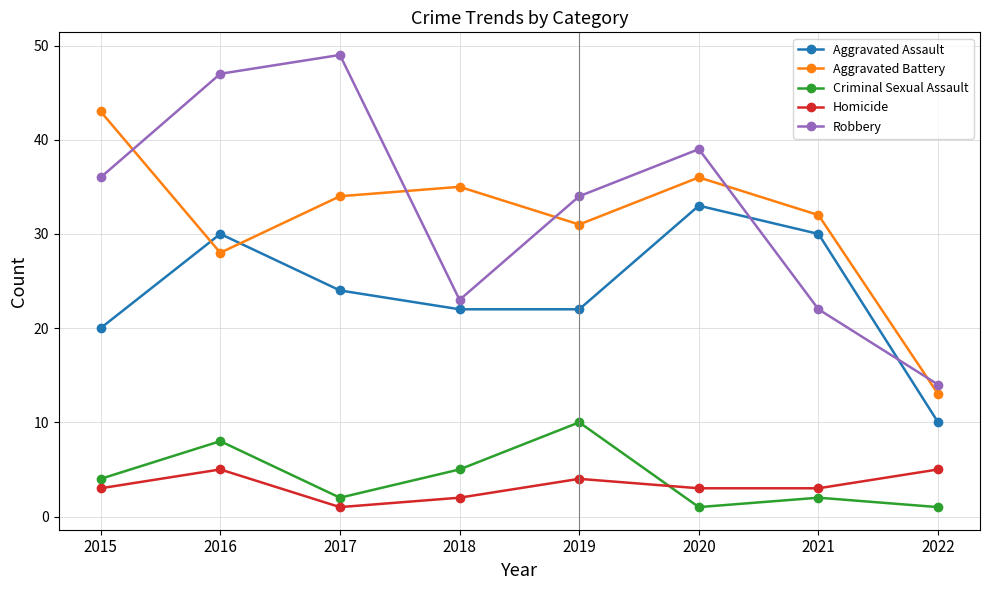

How many data points does each series have?

8